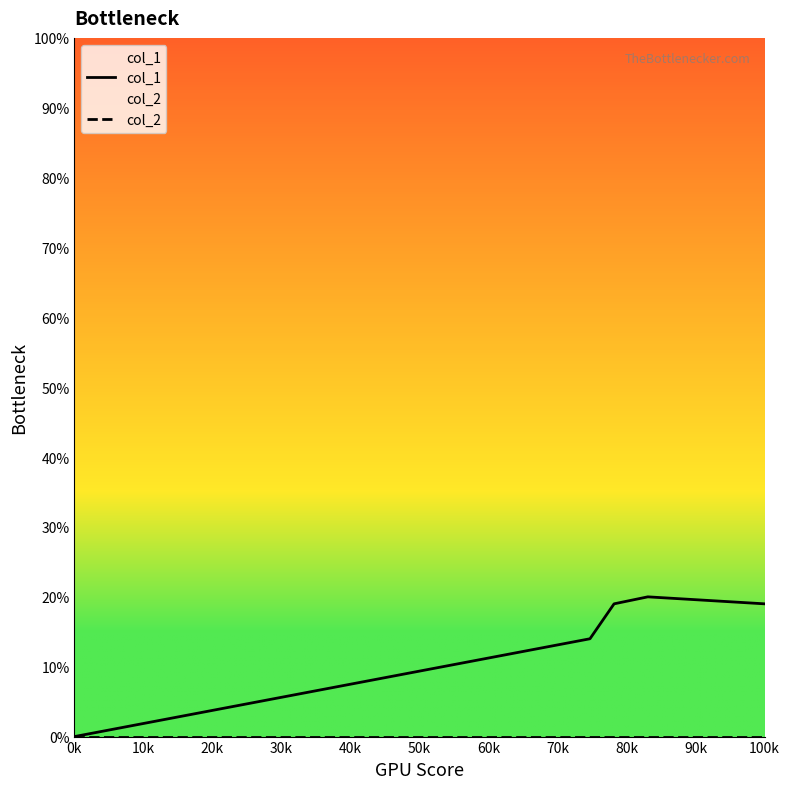

Which series has the largest total across all categories?

col_1